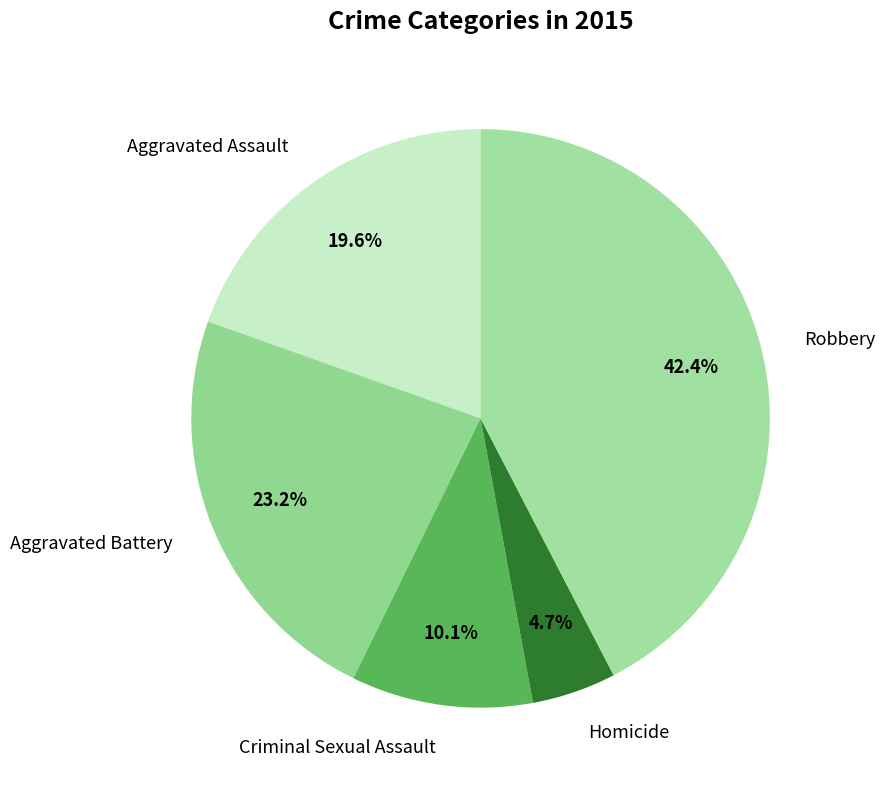

What is the ratio of the value at Aggravated Battery to the value at Homicide?

4.9